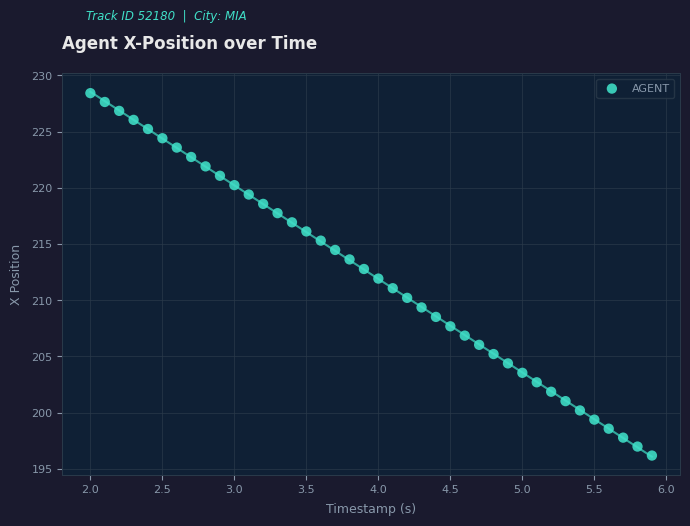

What is the range of Y values (max minus min)?

32.2